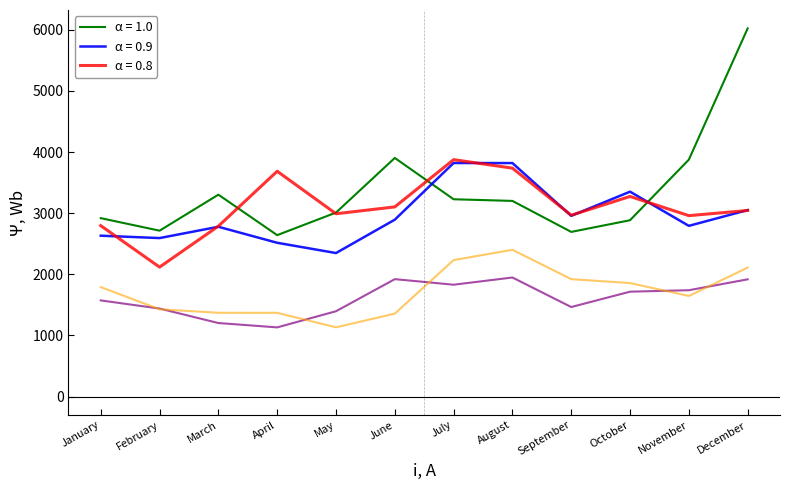

What is the total value across all series at April?

11345